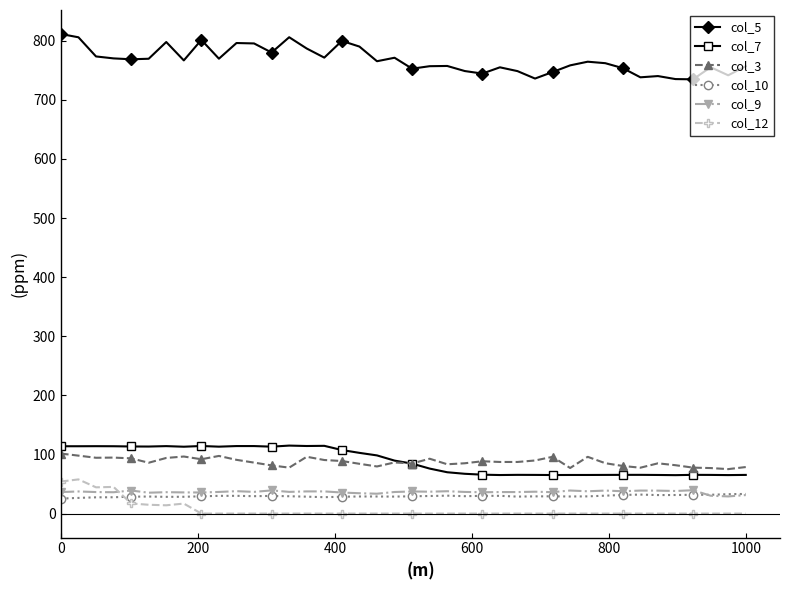

Which series has the largest range (max minus min)?

col_5